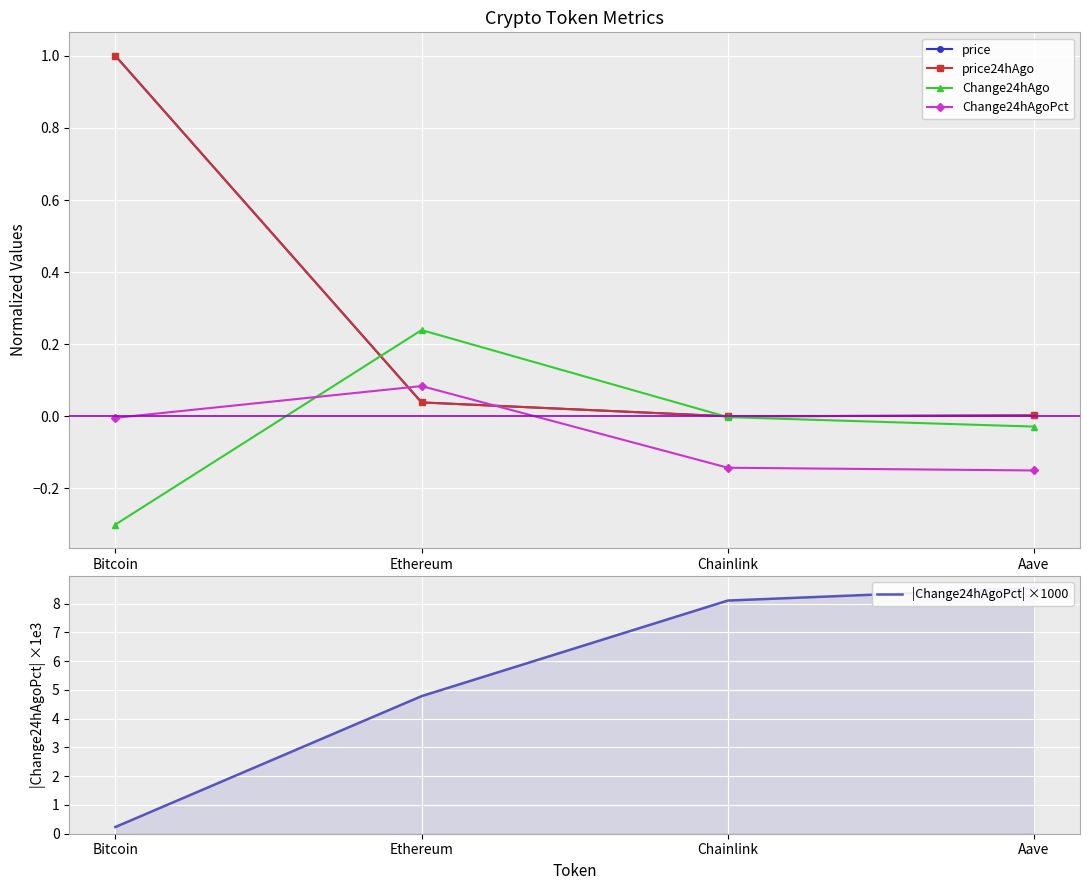

How many values in Change24hAgo are below zero?

3